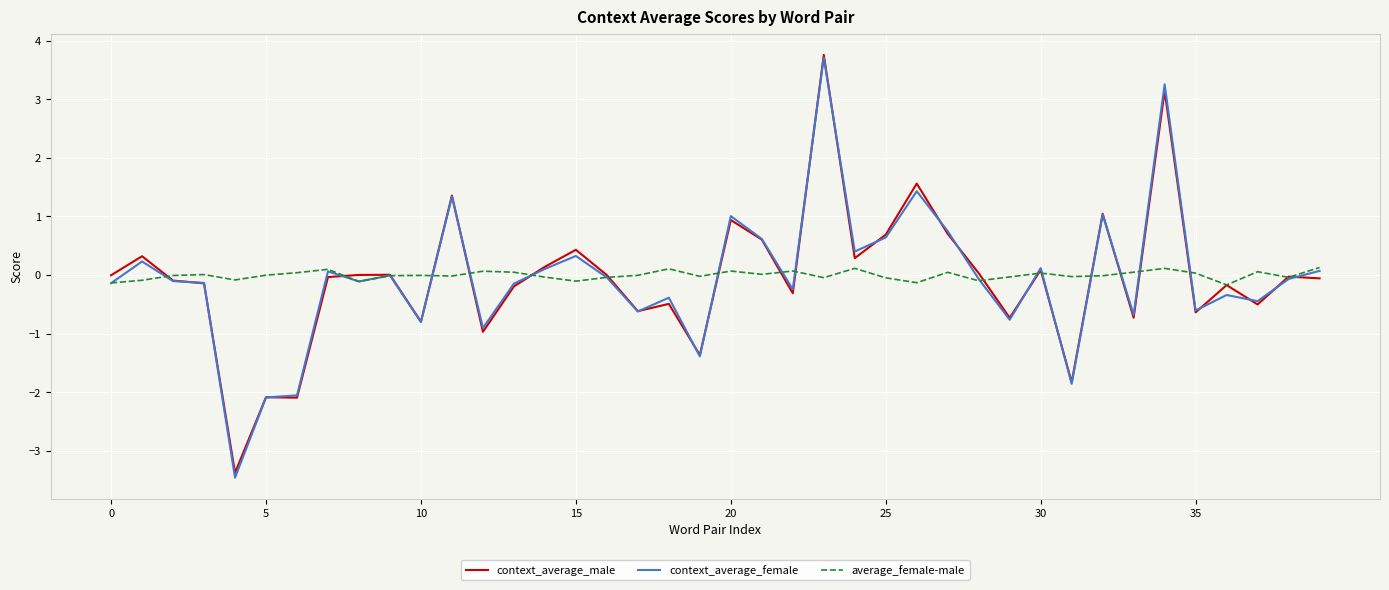

What is the maximum value shown in the chart?

3.8